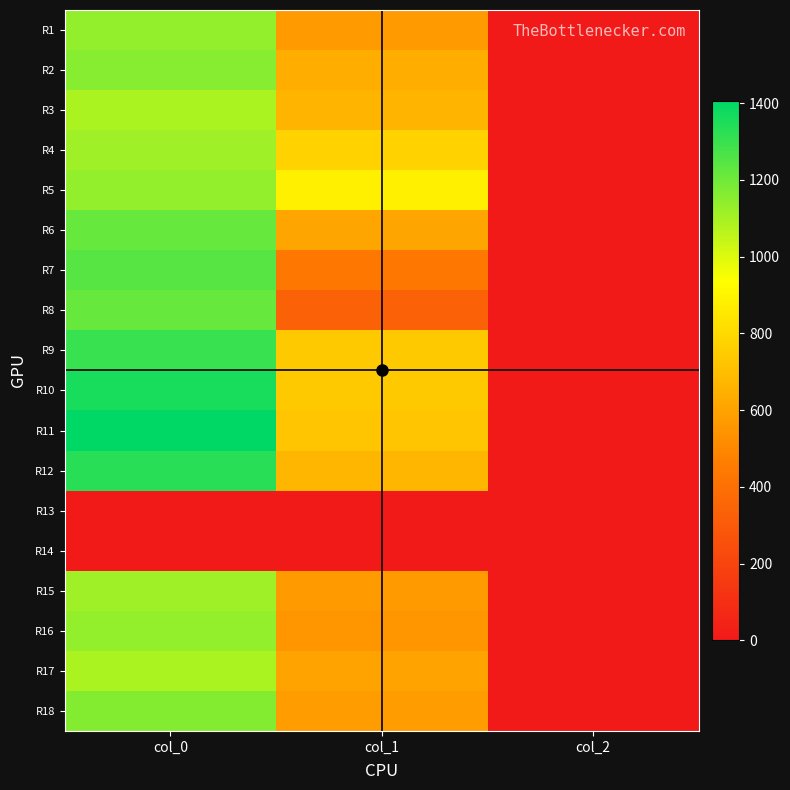

Between col_0 and col_1, which series saw the biggest shift?

r7